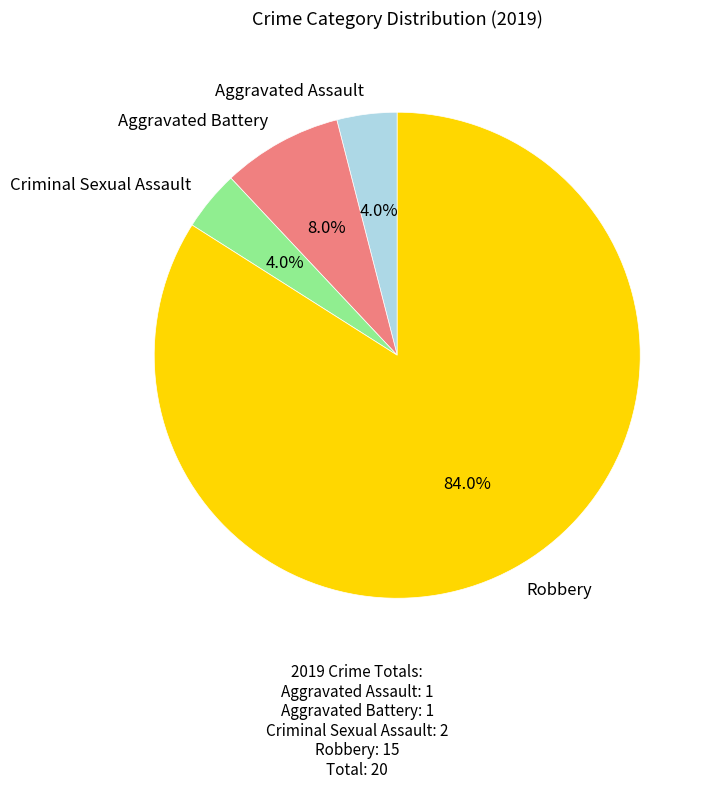

Which slice is the largest?

Robbery